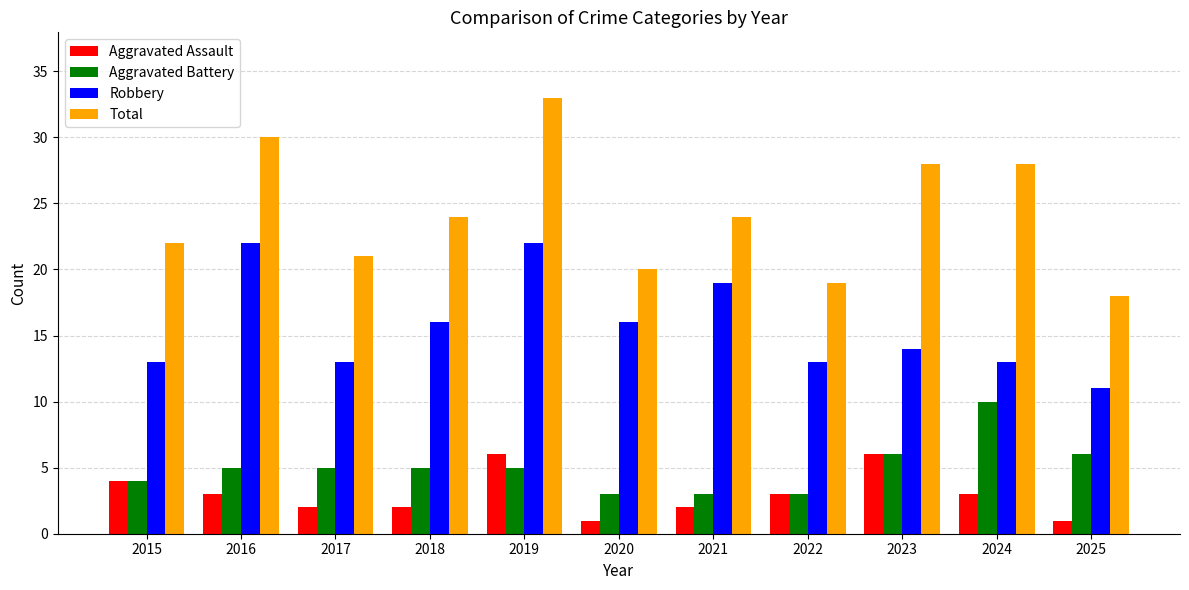

Reading right to left, transcribe all the data shown in this chart.

Aggravated Assault: 2025=1	2024=3	2023=6	2022=3	2021=2	2020=1	2019=6	2018=2	2017=2	2016=3	2015=4
Aggravated Battery: 2025=6	2024=10	2023=6	2022=3	2021=3	2020=3	2019=5	2018=5	2017=5	2016=5	2015=4
Robbery: 2025=11	2024=13	2023=14	2022=13	2021=19	2020=16	2019=22	2018=16	2017=13	2016=22	2015=13
Total: 2025=18	2024=28	2023=28	2022=19	2021=24	2020=20	2019=33	2018=24	2017=21	2016=30	2015=22